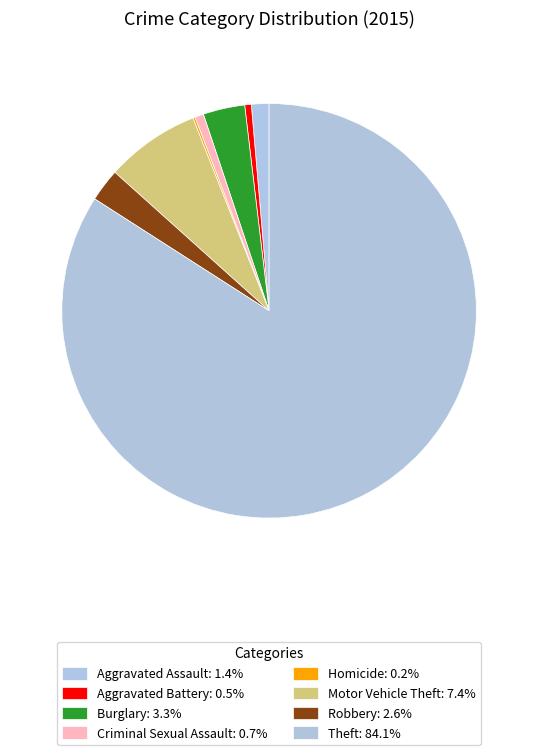

What is the ratio of the value at Aggravated Assault to the value at Criminal Sexual Assault?

2.0